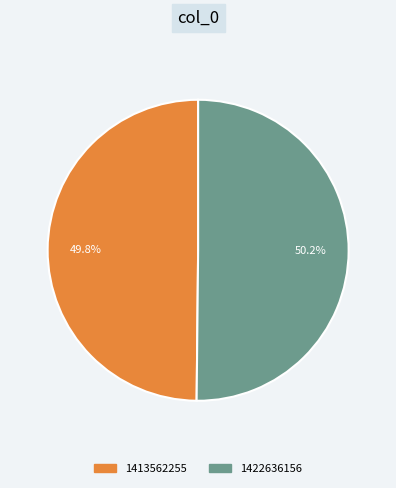

How many segments does this pie chart have?

2